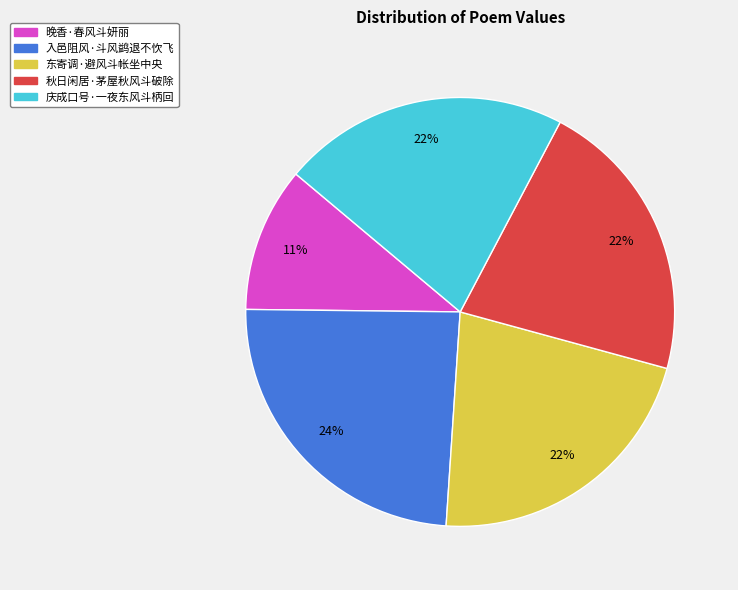

Which has a higher value, 庆成口号·一夜东风斗柄回 or 入邑阻风·斗风鹢退不忺飞?

入邑阻风·斗风鹢退不忺飞